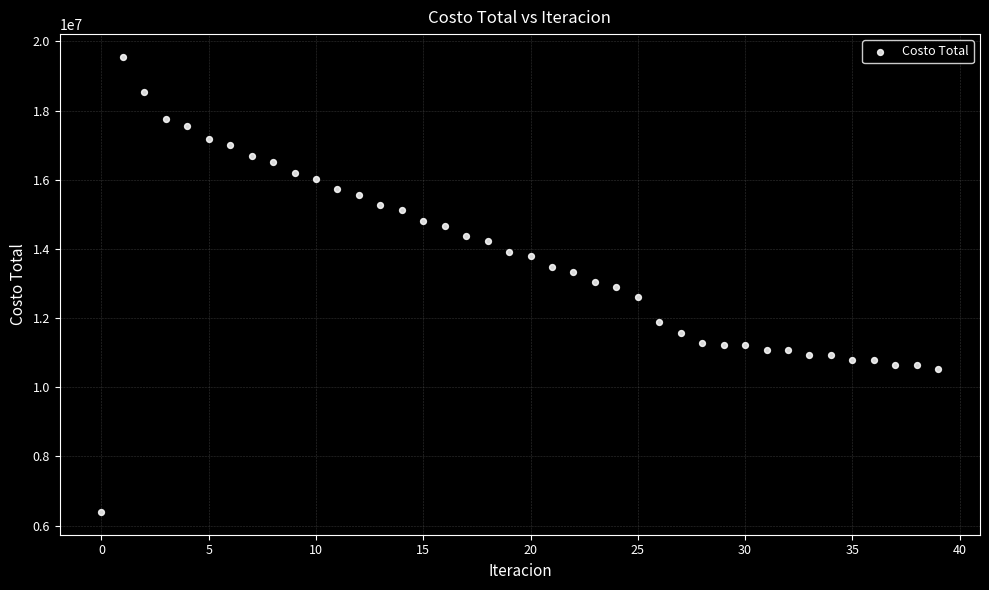

What is the range of Y values (max minus min)?

13159625.8